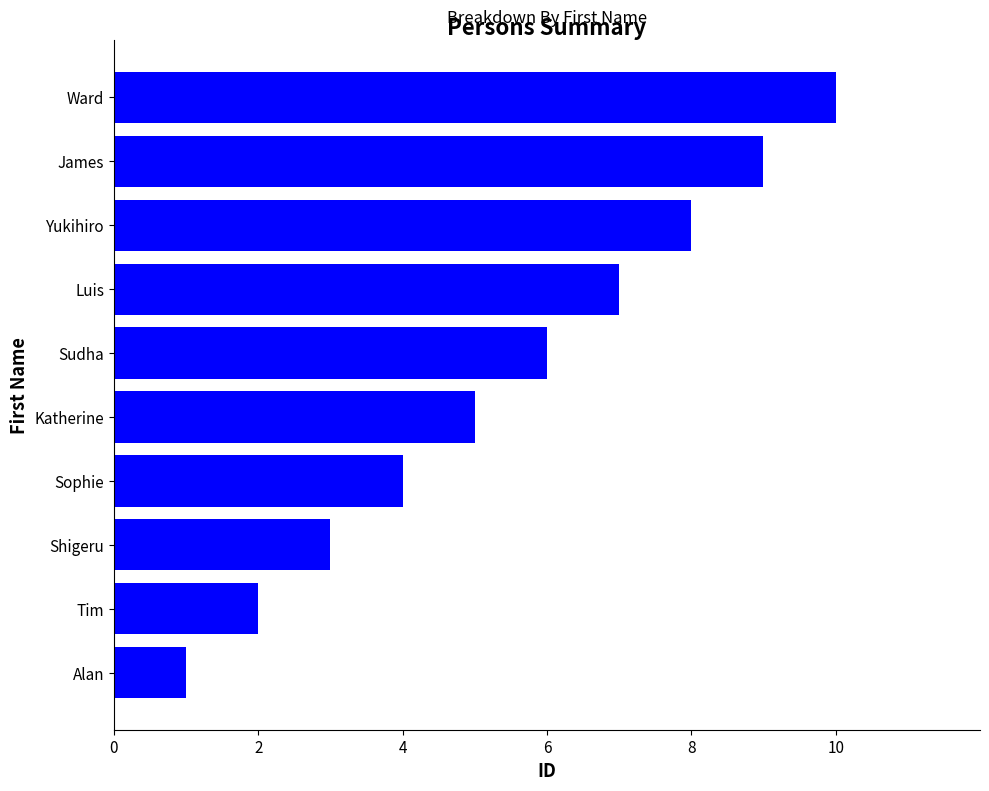

List the labels in order of value, largest first.

Ward, James, Yukihiro, Luis, Sudha, Katherine, Sophie, Shigeru, Tim, Alan